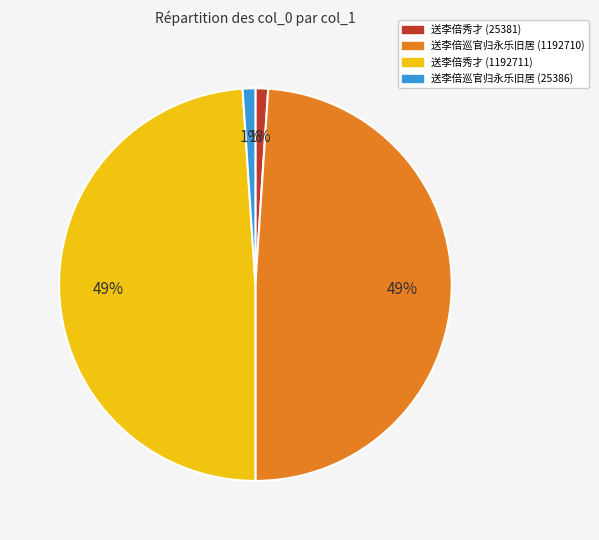

What percentage is the 送李倍巡官归永乐旧居 (1192710) slice, to the nearest percent?

49%